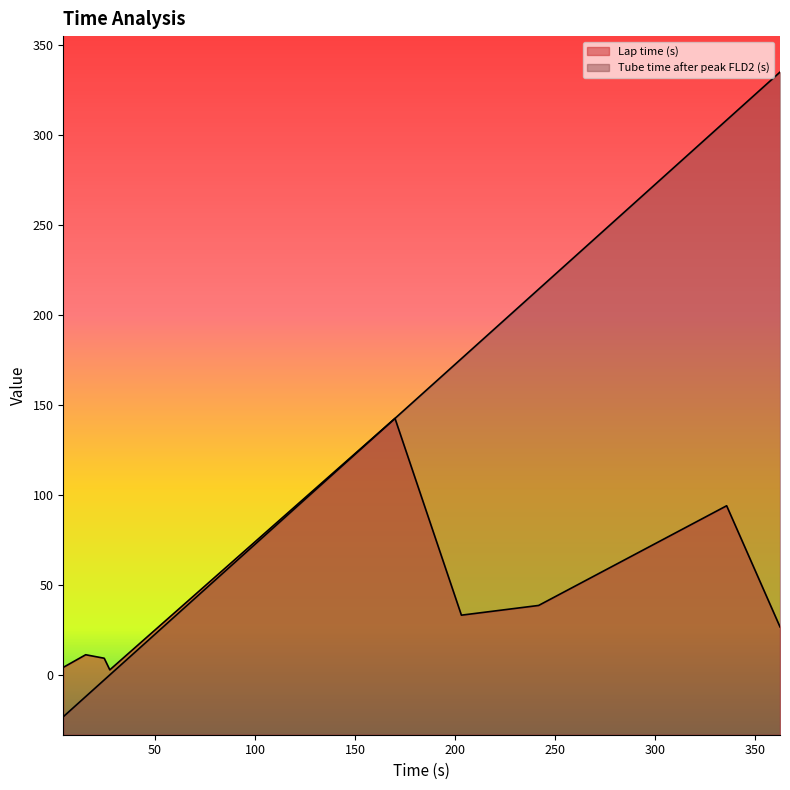

Rank the series by their maximum value, from highest to lowest.

Tube time after peak FLD2 (s), Lap time (s)